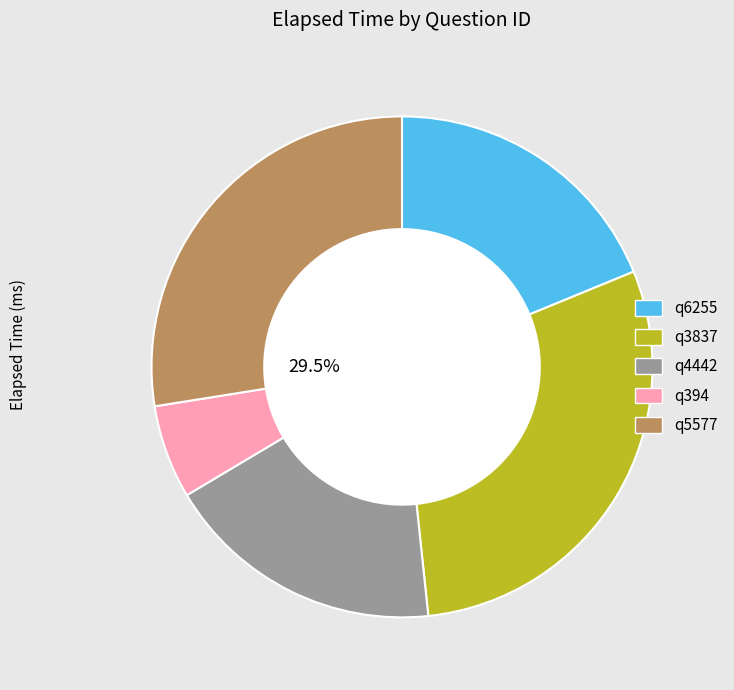

How many segments does this pie chart have?

5